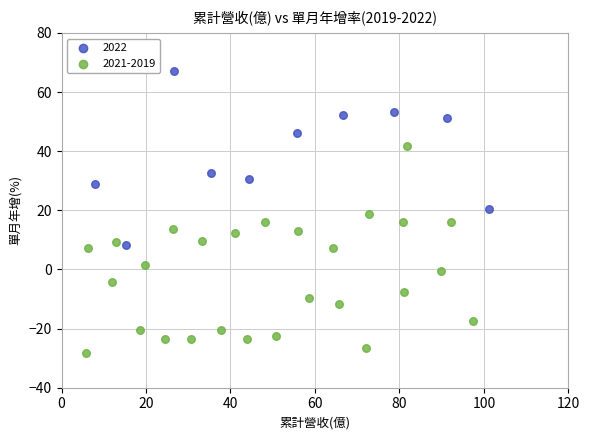

Which series reaches the minimum Y coordinate?

2021-2019